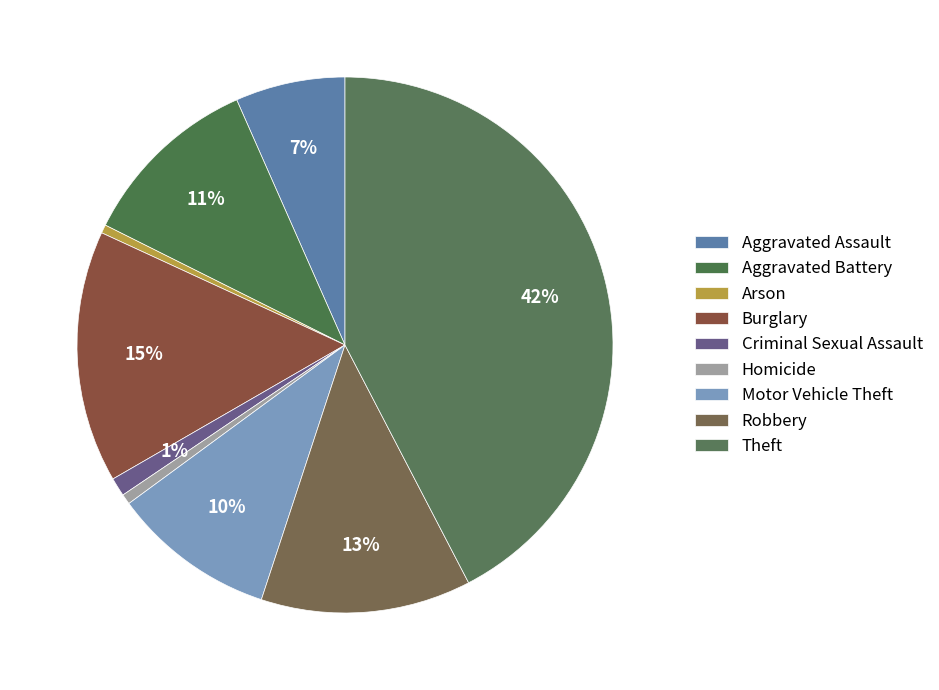

Is Theft the majority of the pie?

No